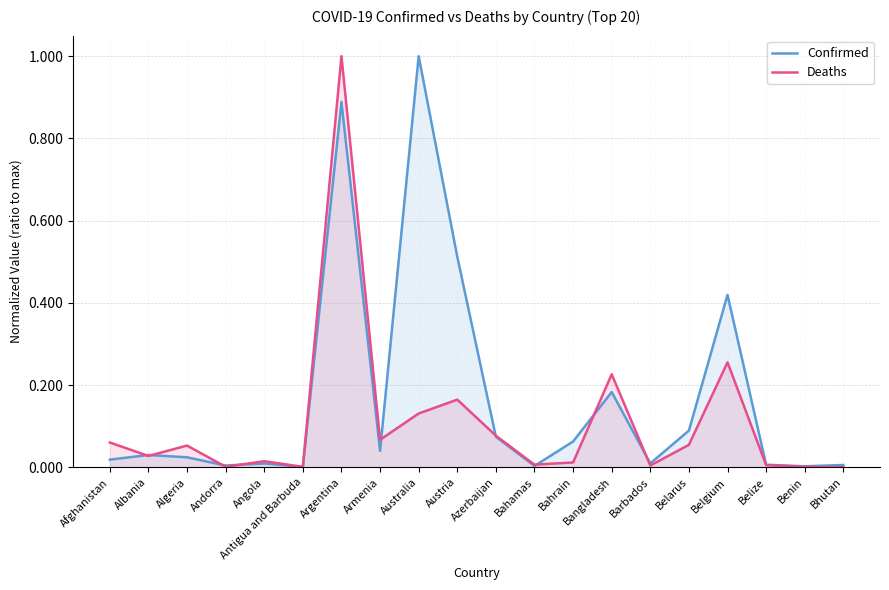

True or false: Confirmed has more than 1 points higher than both neighbors.

True